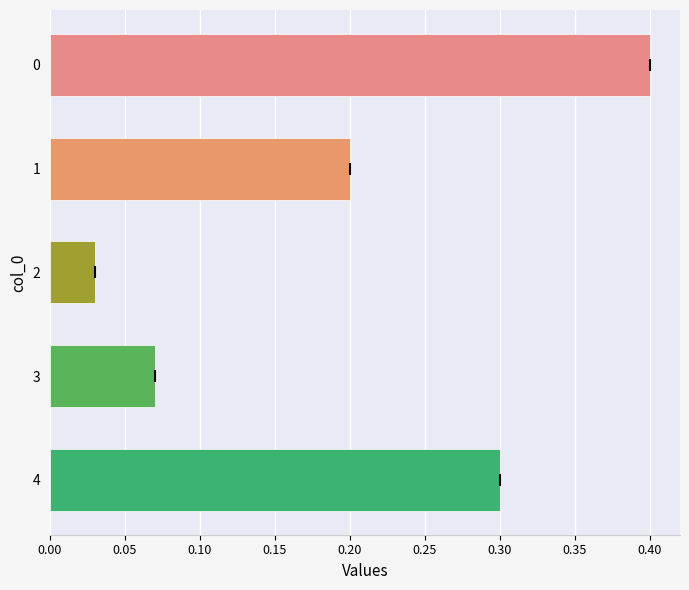

What is the difference between the second highest and minimum values?

0.3